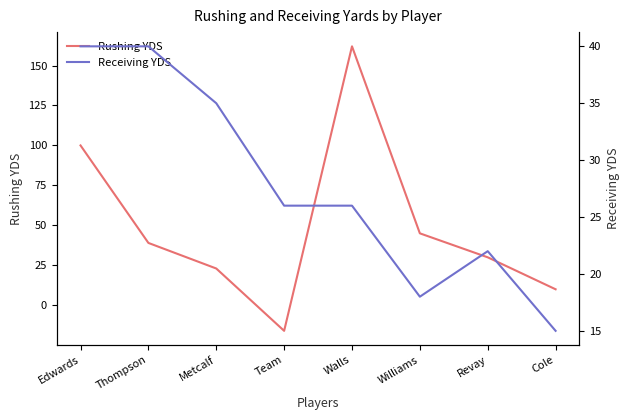

At which category does Rushing YDS reach its first local peak?

Walls